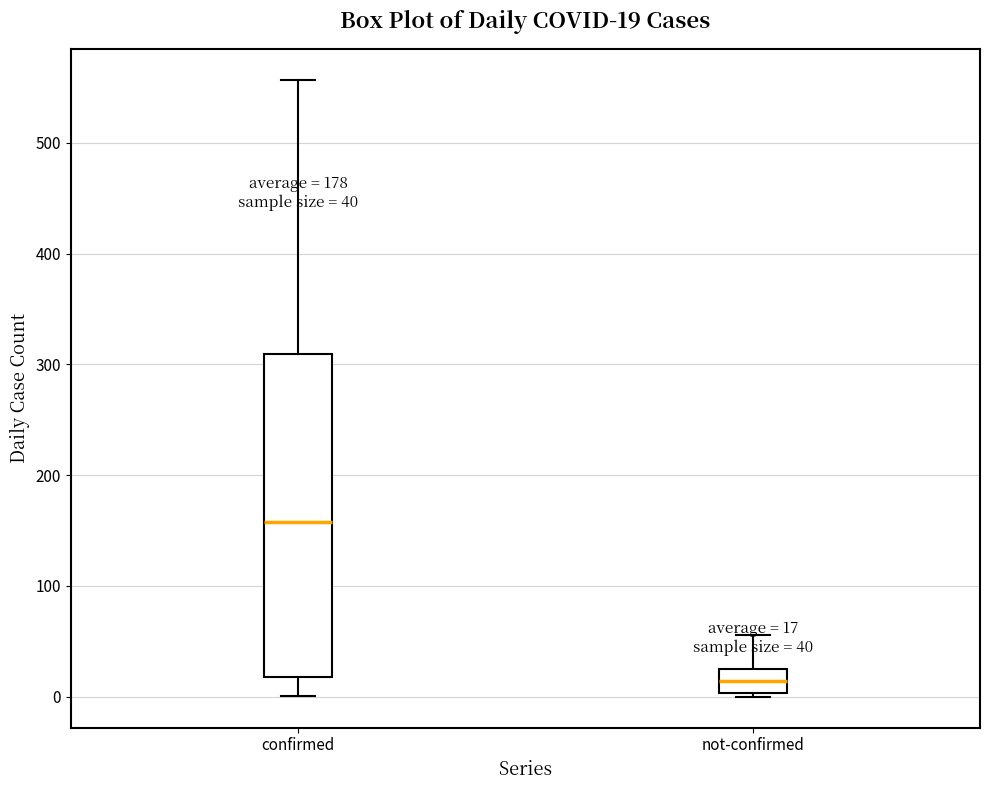

Comparing the boxes themselves (not the whiskers), which one is the tallest?

confirmed